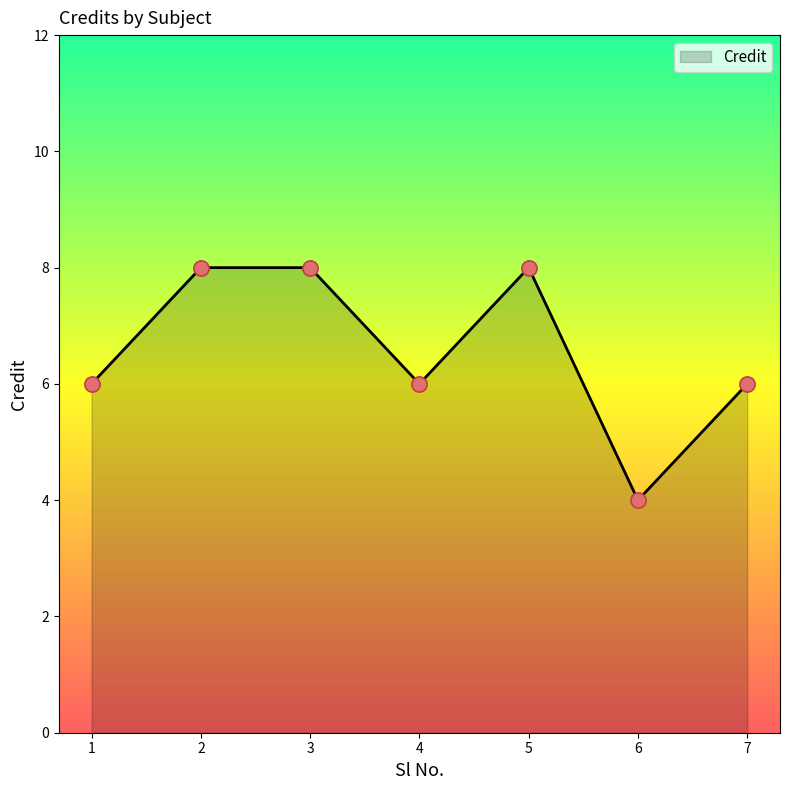

What is the change in value from 3 to 4?

-2